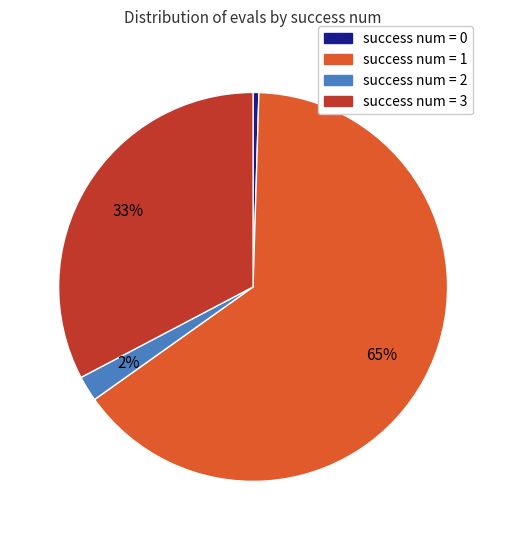

Is there any slice that represents more than half of the pie?

Yes